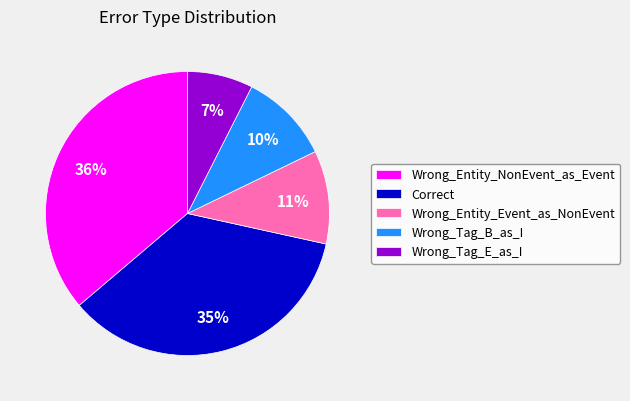

Approximately how many times larger is the value at Wrong_Tag_E_as_I compared to Wrong_Tag_B_as_I?

0.7